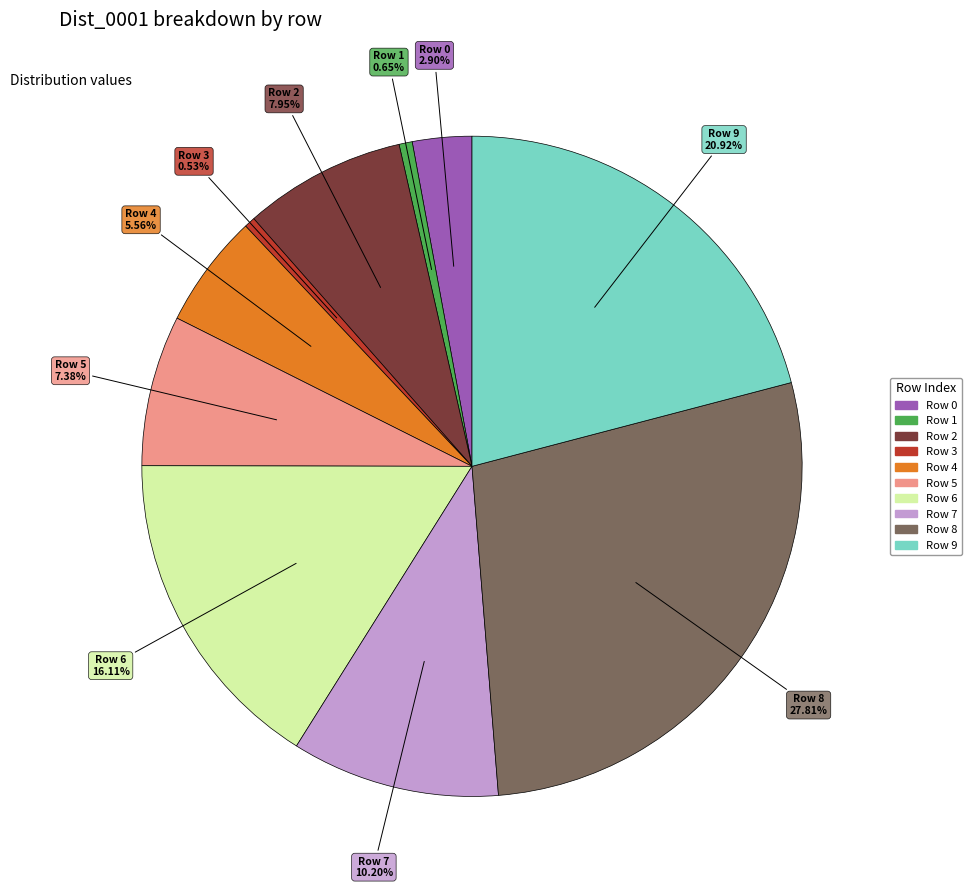

Is there a majority slice in this chart?

No